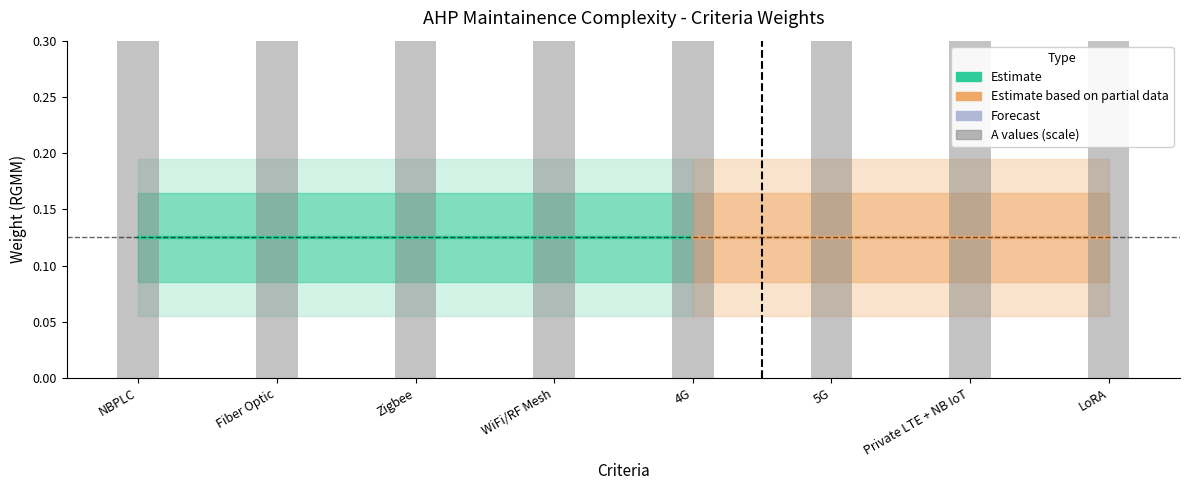

The RGMM series shows 0.1 at Zigbee. True or false?

True